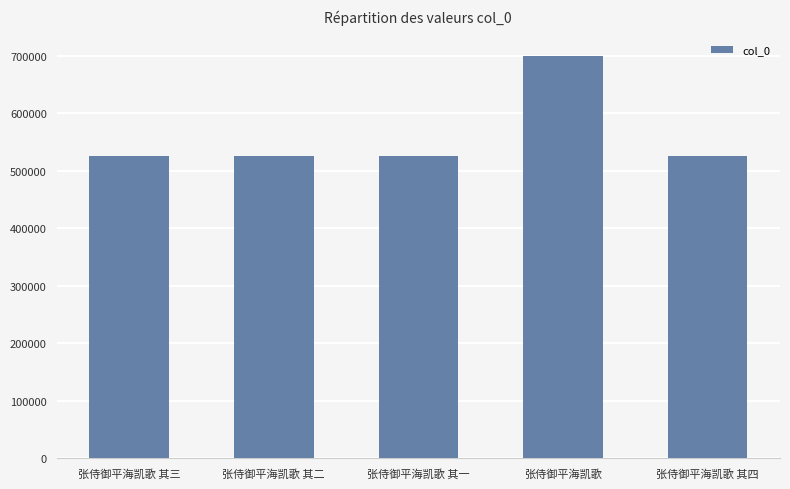

What is the sum of the values at 张侍御平海凯歌 其三 and 张侍御平海凯歌 其一?

1051436